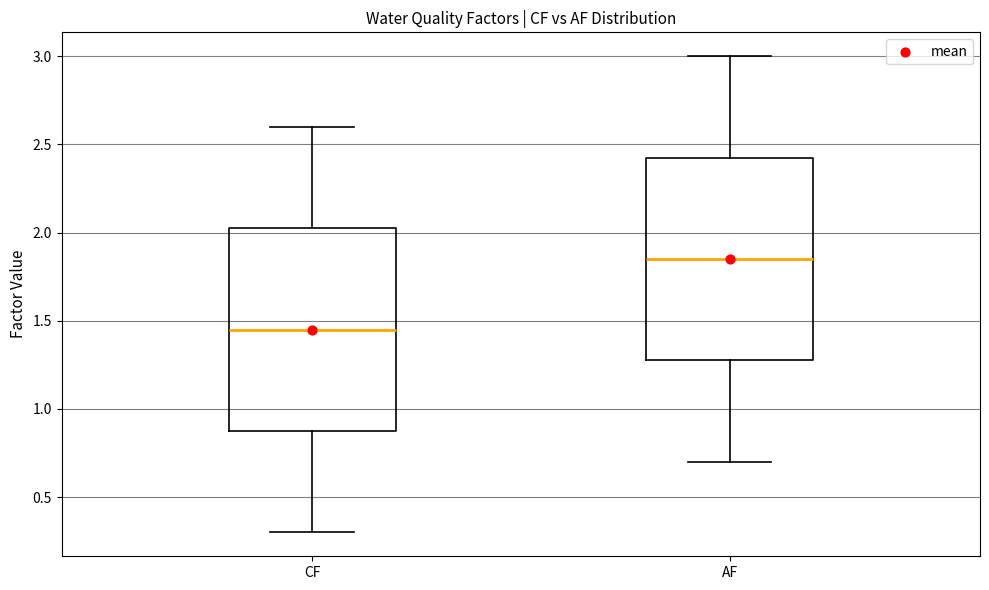

Reading left to right, transcribe this box plot: for each box, give where its median line is, the range the box spans, and where its two whiskers end, as read against the y-axis. The values are not printed on the chart, so give them approximately, as read against the axis.

CF: median 1.45, box 0.90 to 2.05, whiskers 0.30 to 2.60
AF: median 1.85, box 1.30 to 2.45, whiskers 0.70 to 3.00